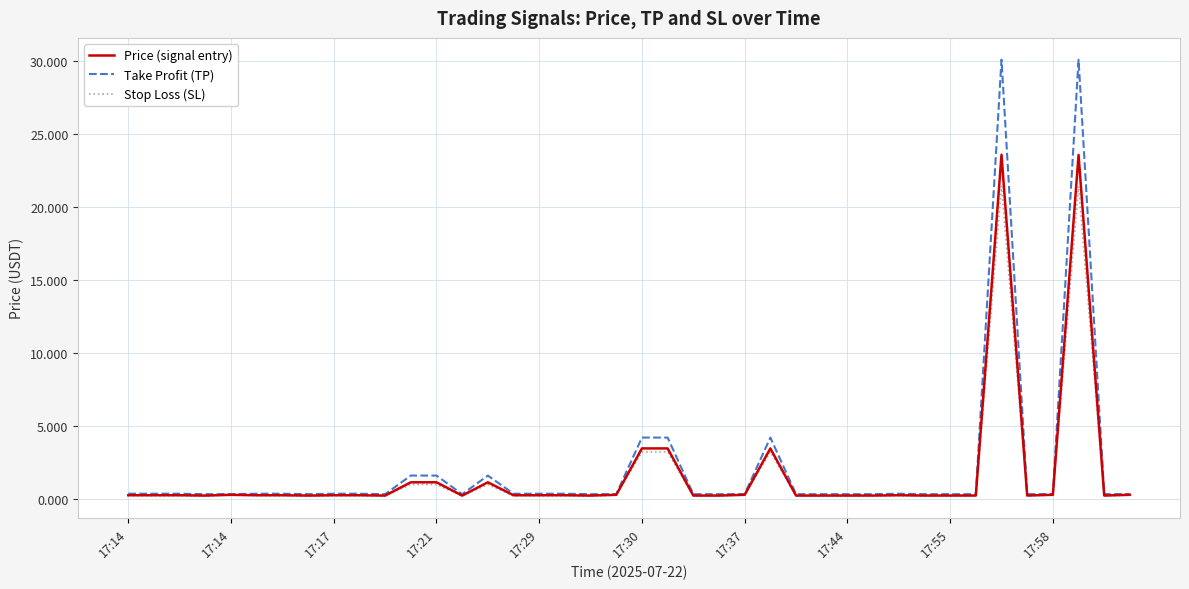

Rank the series by their maximum value, from highest to lowest.

Take Profit (TP), Price (signal entry), Stop Loss (SL)